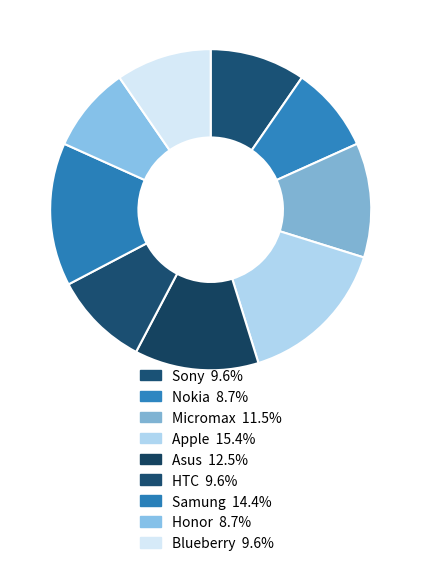

Count the number of slices in the pie.

9